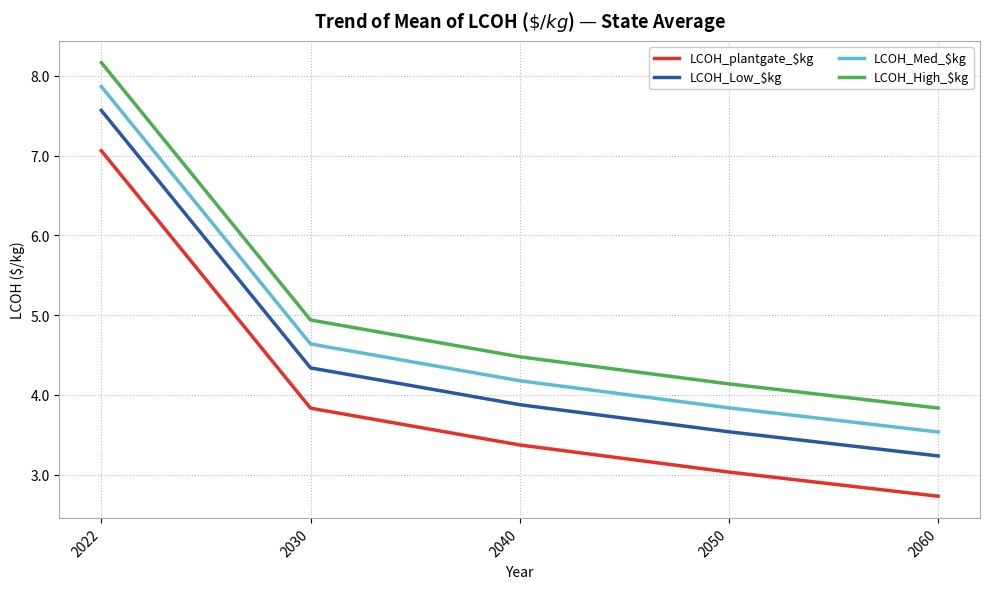

What is the spread (max minus min) of values at 2022?

1.1